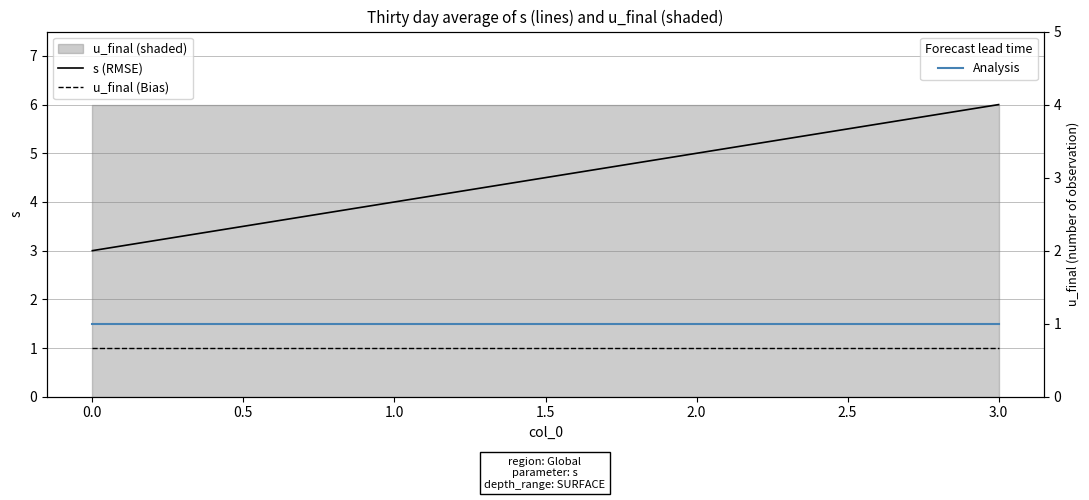

What is the value of the Analysis point at the 4th from the left?

1